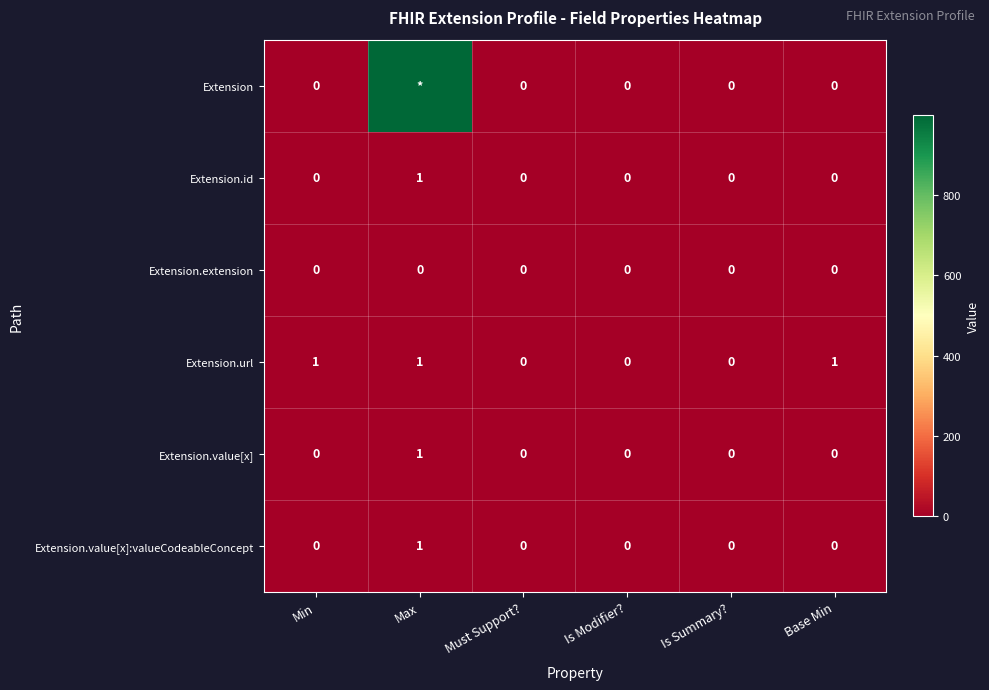

Which series changed the most between Min and Is Summary??

Extension.url